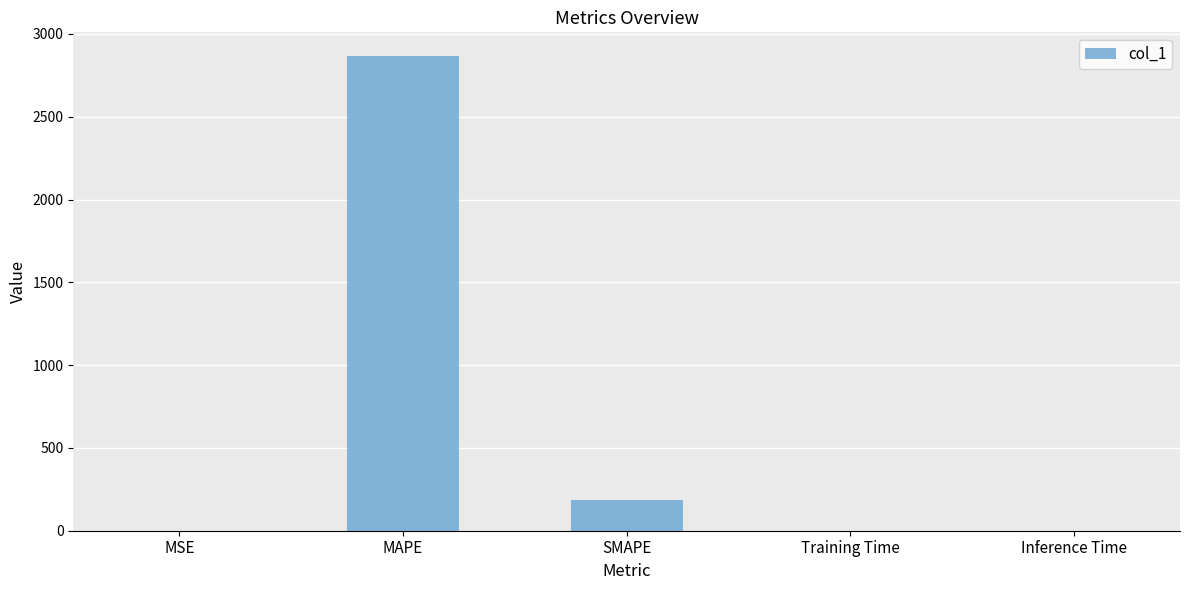

How many data points does each series have?

5